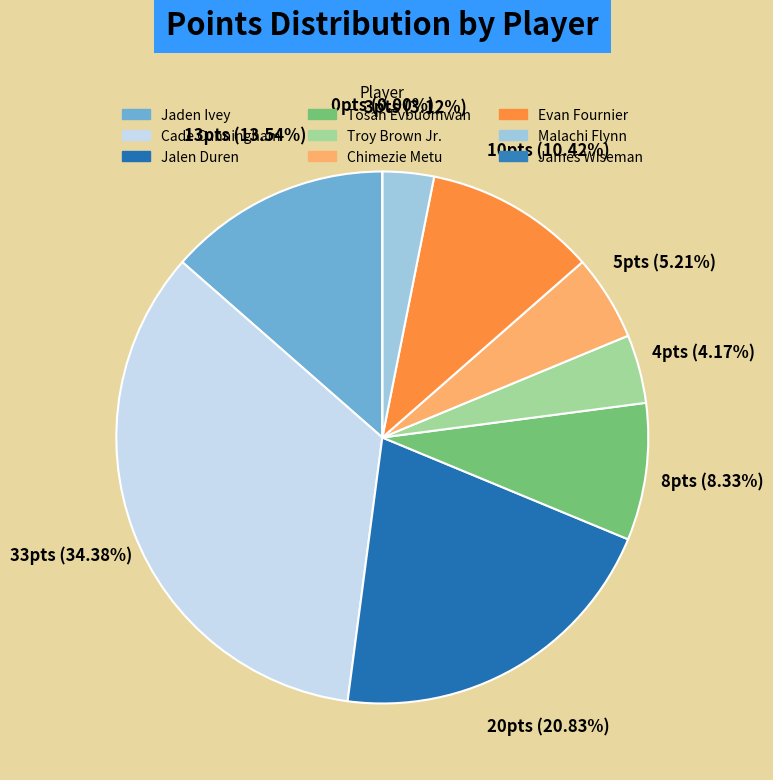

Is there any slice that represents more than half of the pie?

No